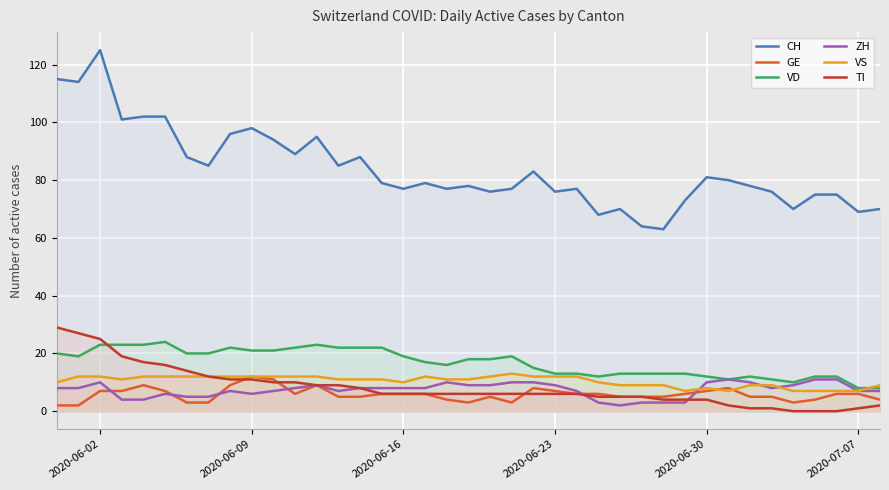

The GE series shows 6 at 2020-07-07. True or false?

True